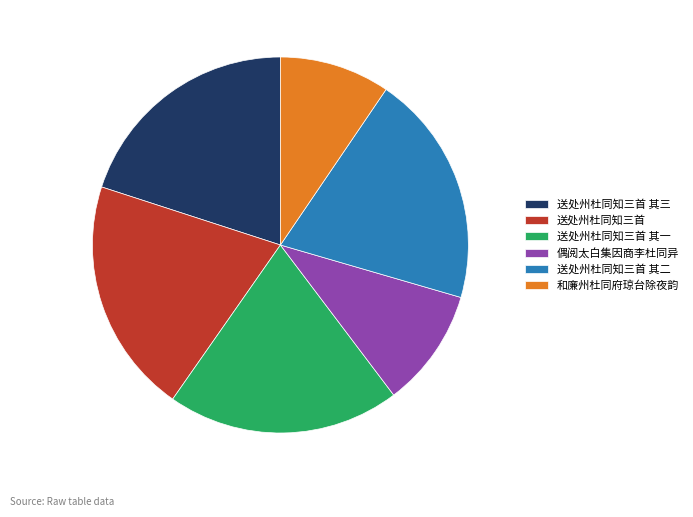

How many slices are in this pie chart?

6